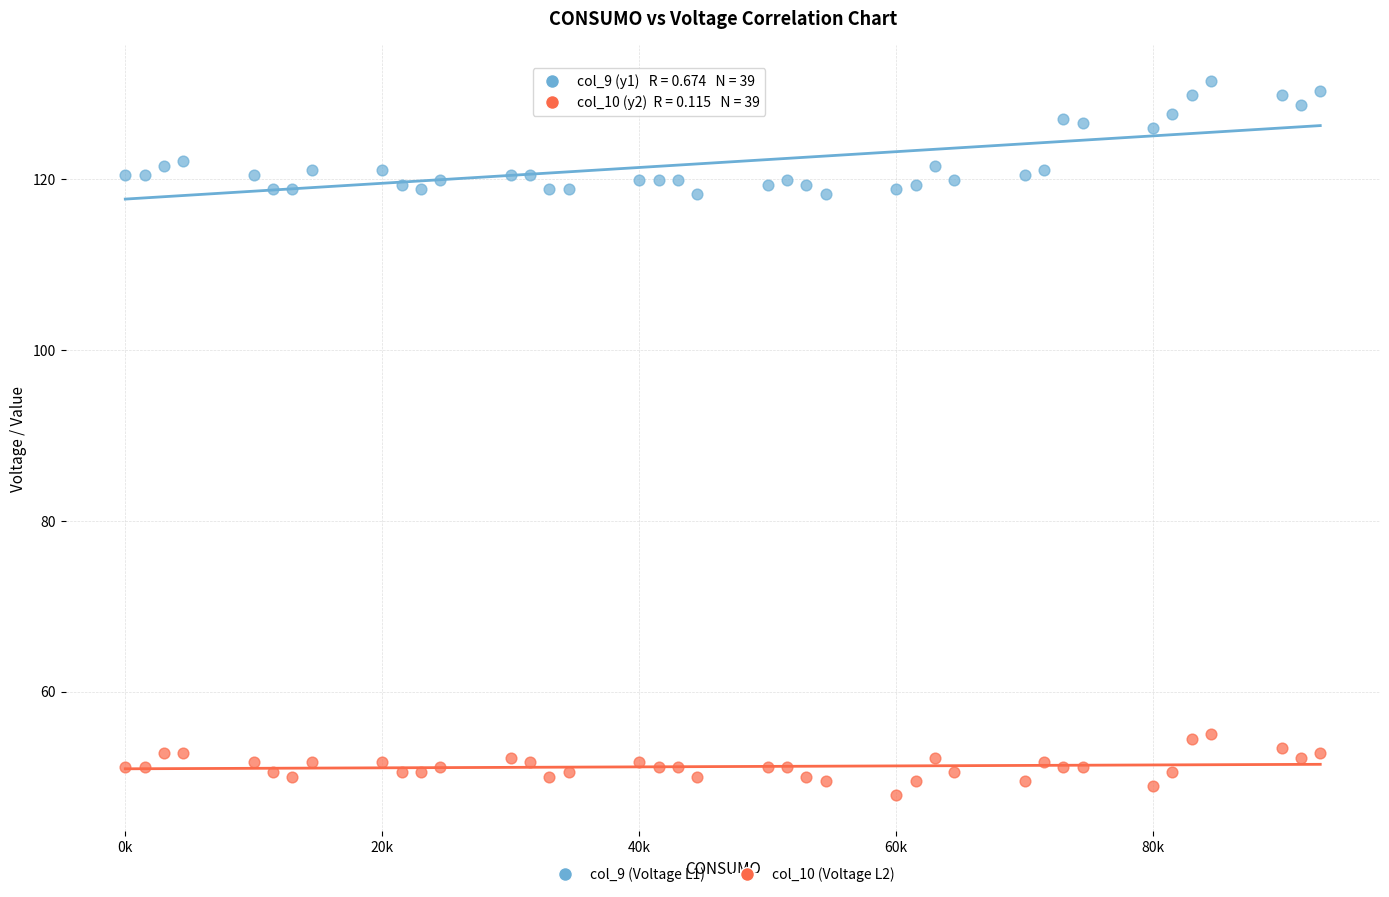

Across all data points, what is the range of X values (max minus min)?

93000.0